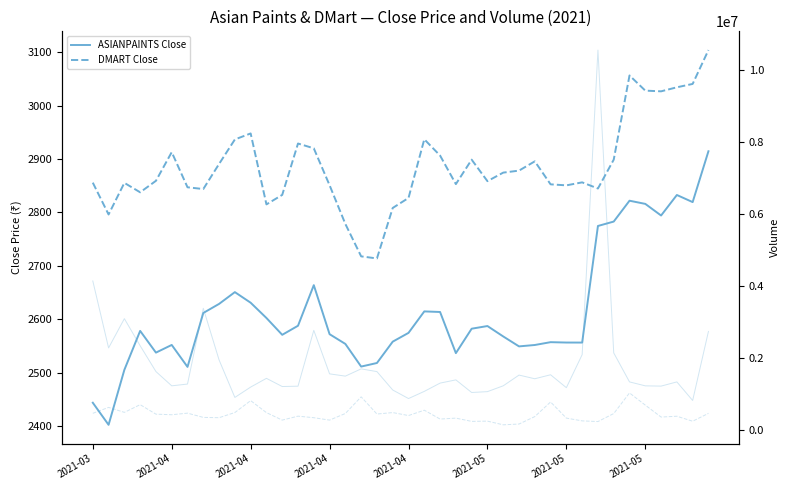

At which label does ASIANPAINTS Volume first exceed 1416102?

2021-03